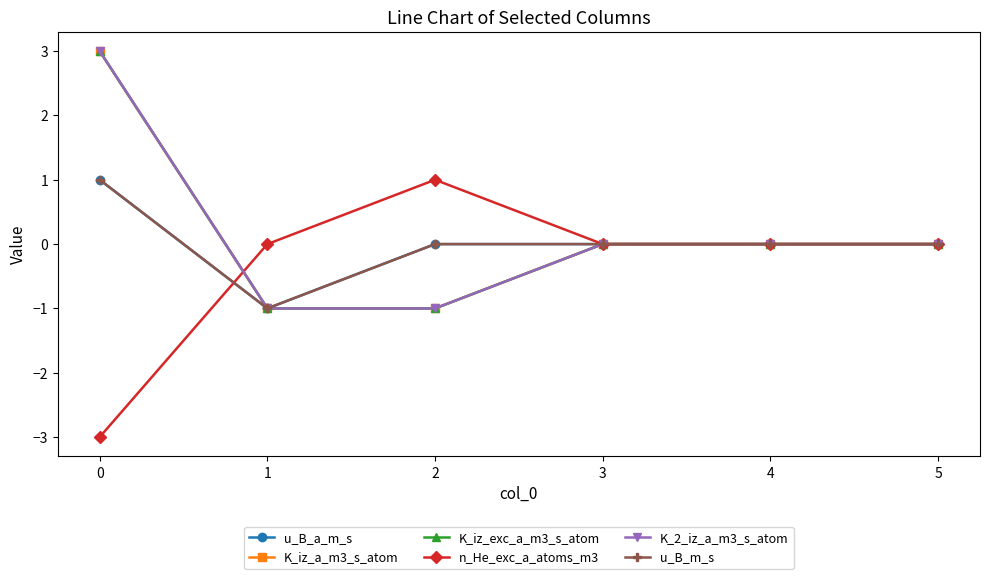

At how many categories does at least one series exceed 0?

2